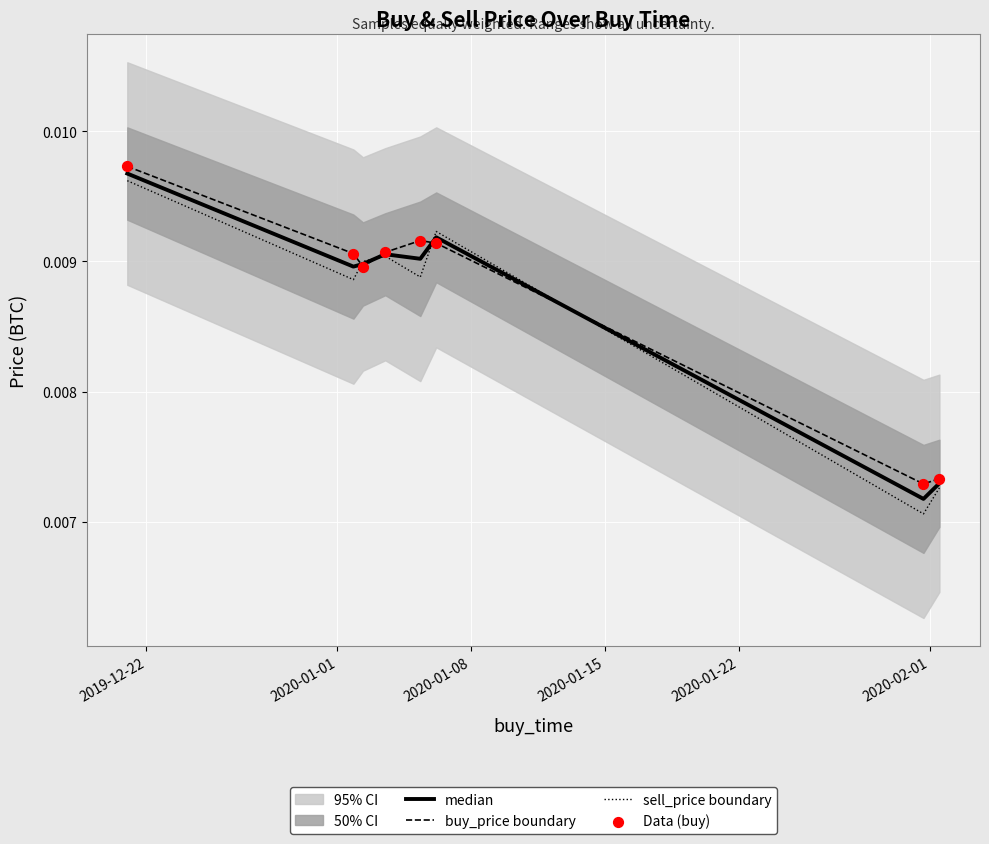

At how many categories does at least one series exceed 0?

8